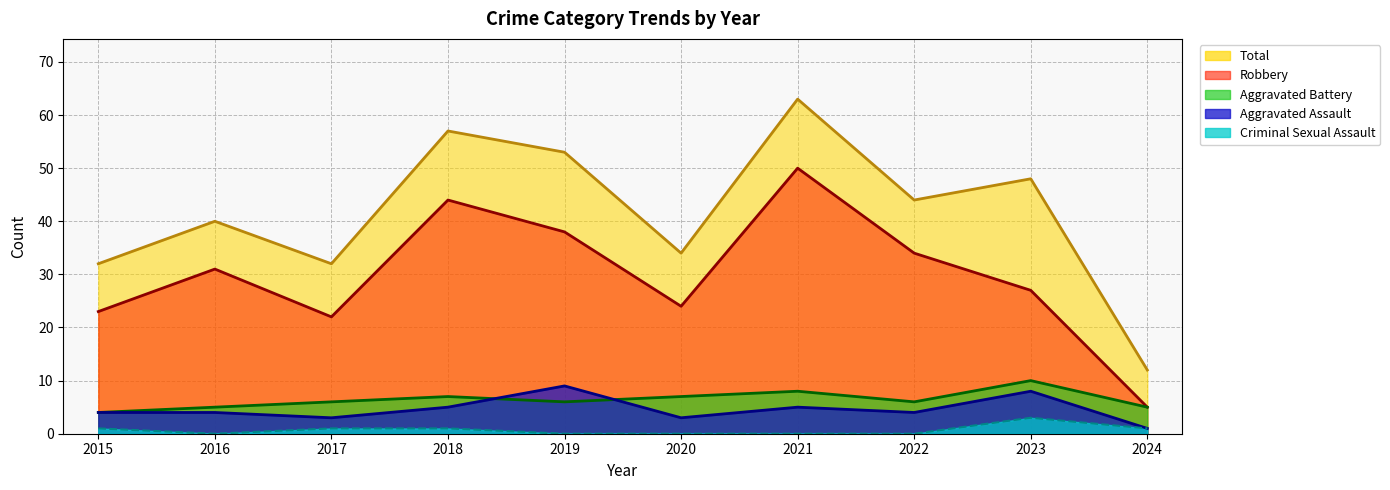

At how many categories does at least one series exceed 58?

1